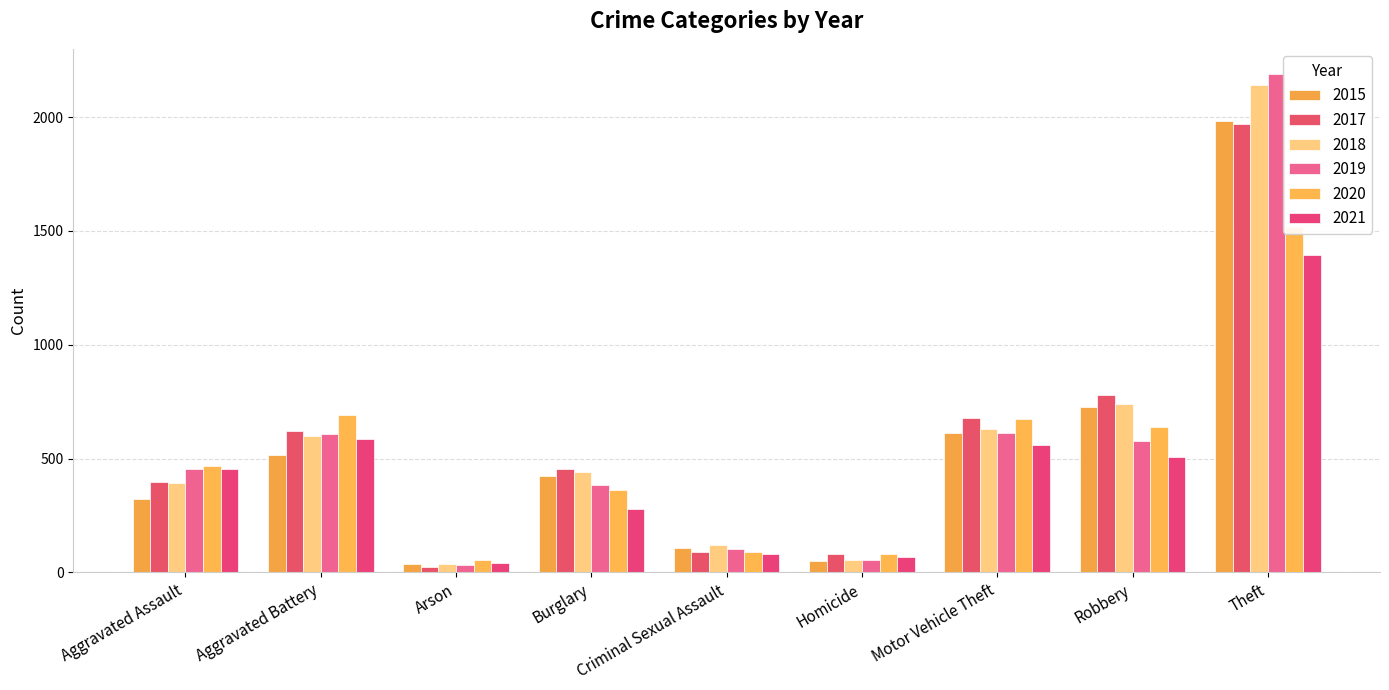

What is the label of the 4th bar from the right?

Homicide